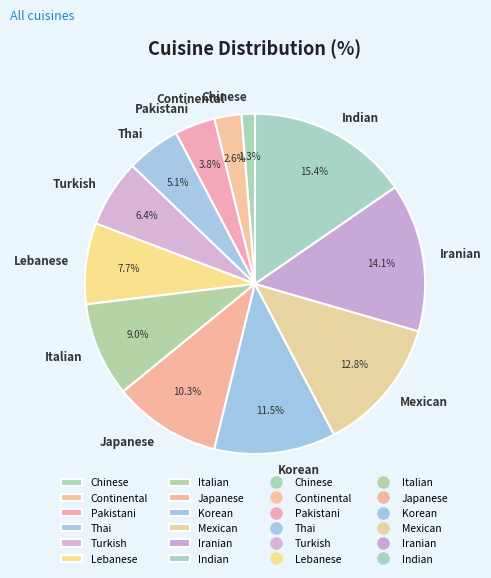

True or false: Mexican accounts for 13% of the total.

True